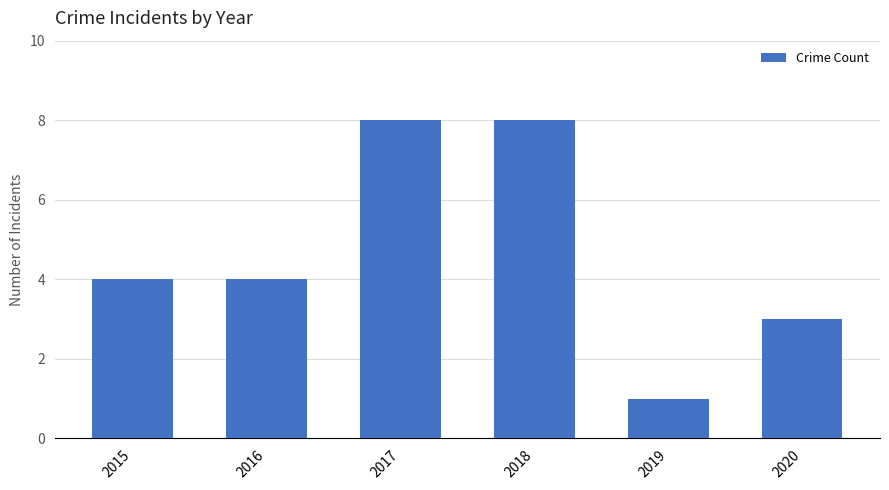

Reading left to right, what are all the values shown in this chart?

4	4	8	8	1	3